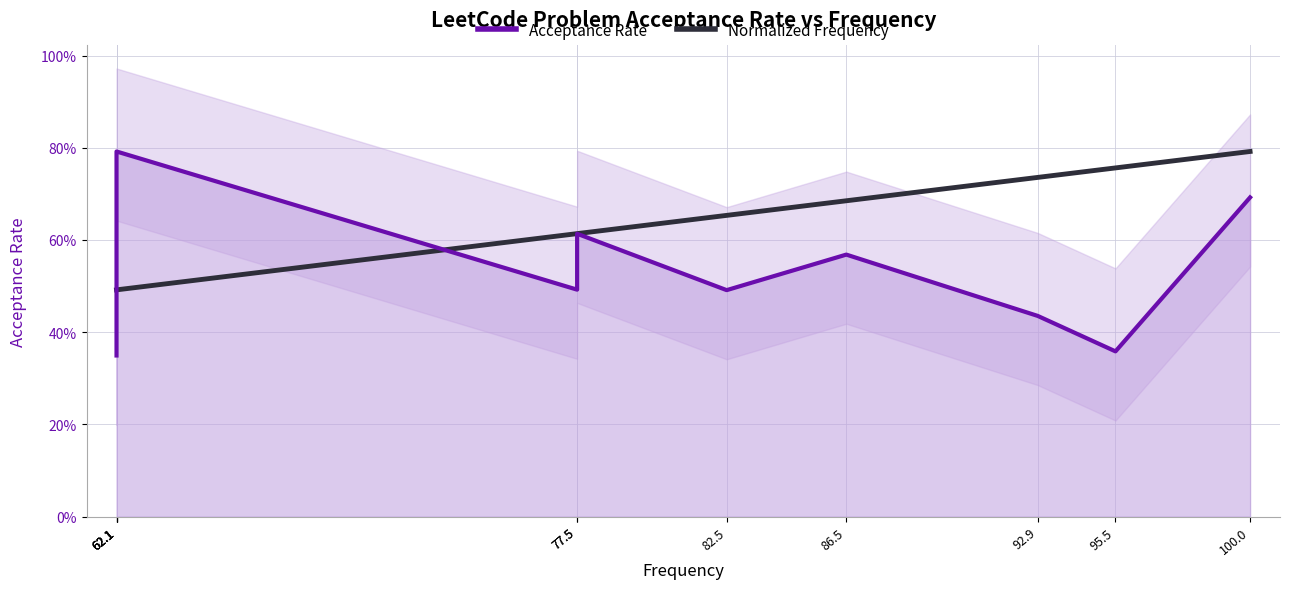

What is the maximum value shown in the chart?

0.8